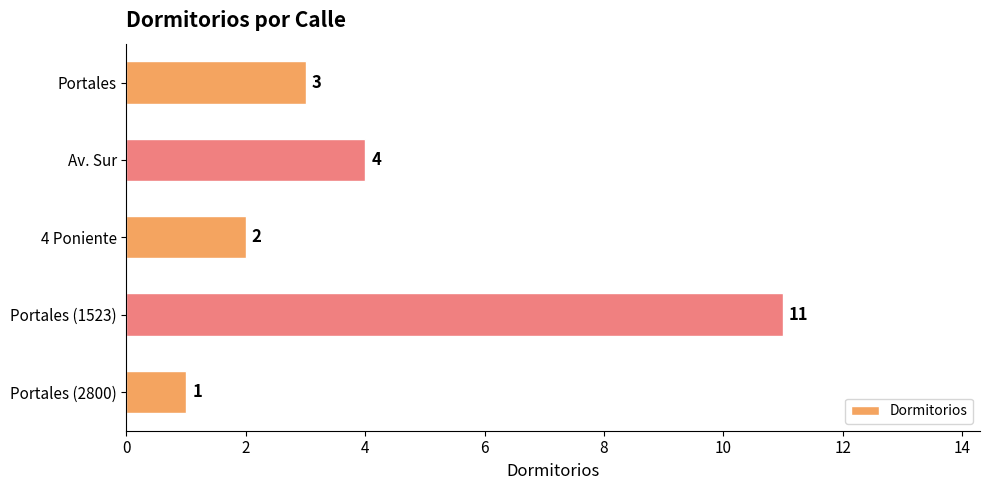

What is the average value?

4